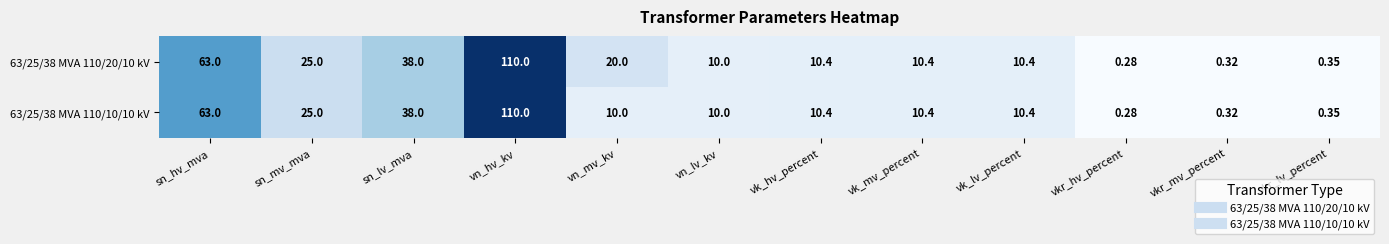

At how many categories does at least one series exceed 88?

1